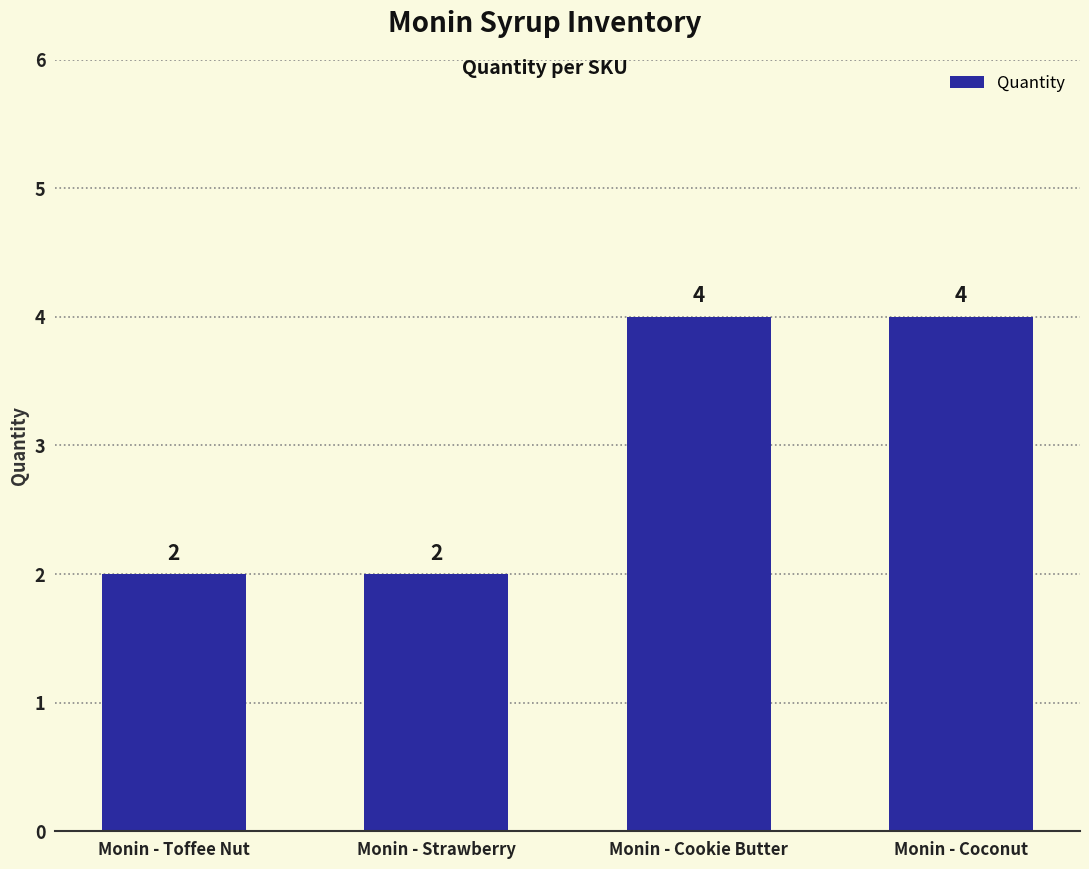

What is the approximate value at Monin - Toffee Nut?

2